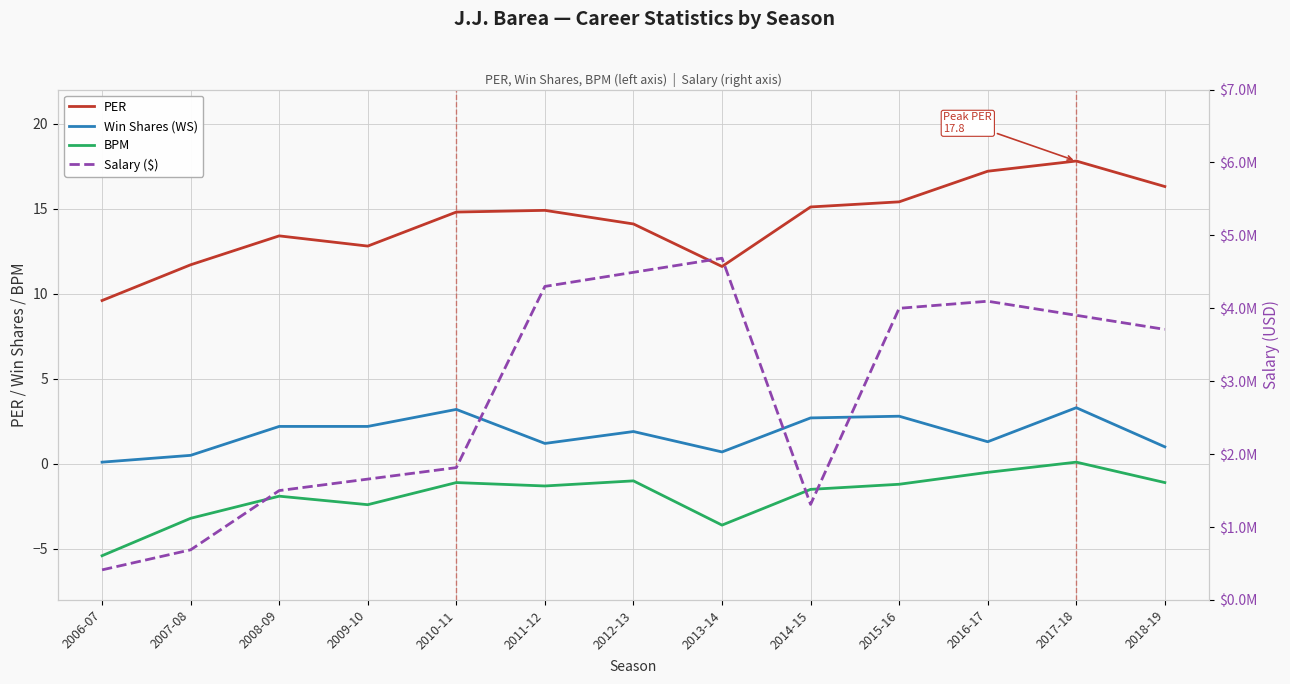

Between 2007-08 and 2018-19, which is larger?

2018-19